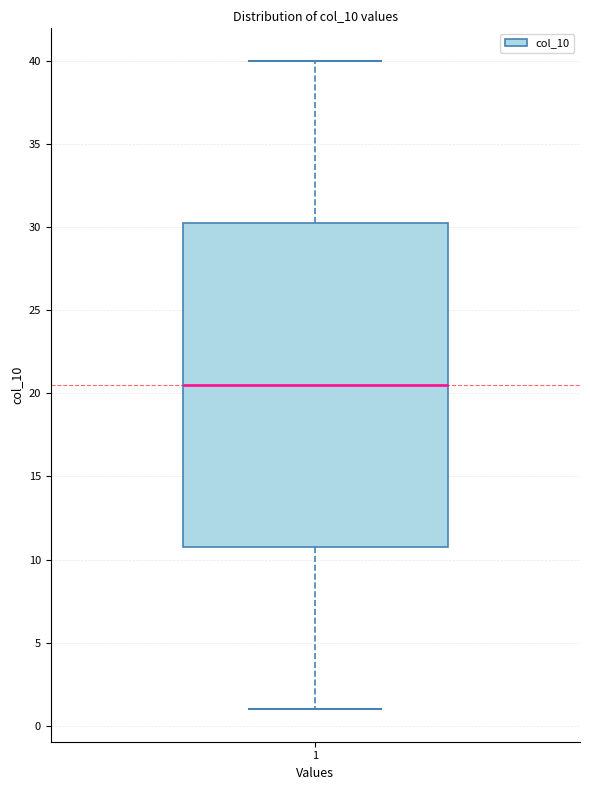

Read this box plot against the y-axis: the position of the median line, the range covered by the box, and the ends of both whiskers. The values are not printed on the chart, so give them approximately, as read against the axis.

median 20.5, box 11.0 to 30.5, whiskers 1.0 to 40.0